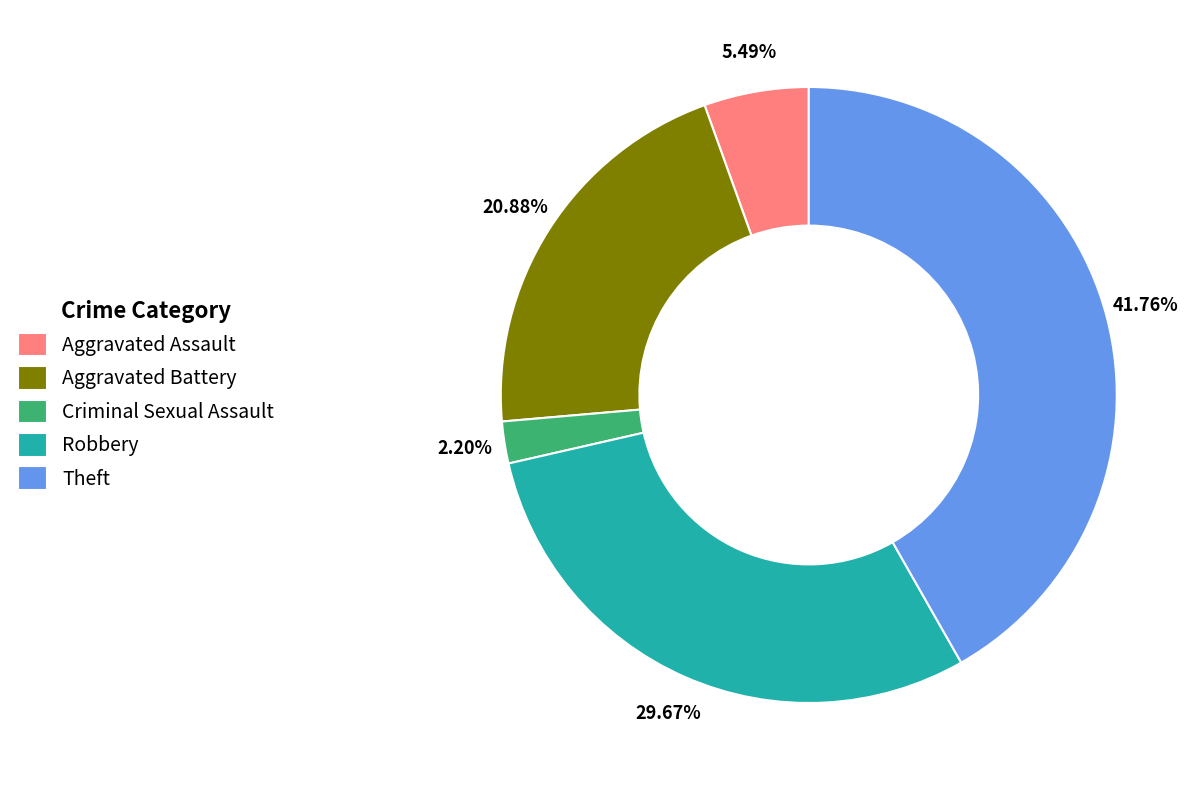

To the nearest percent, what is the difference between the largest and smallest slice percentages?

40%